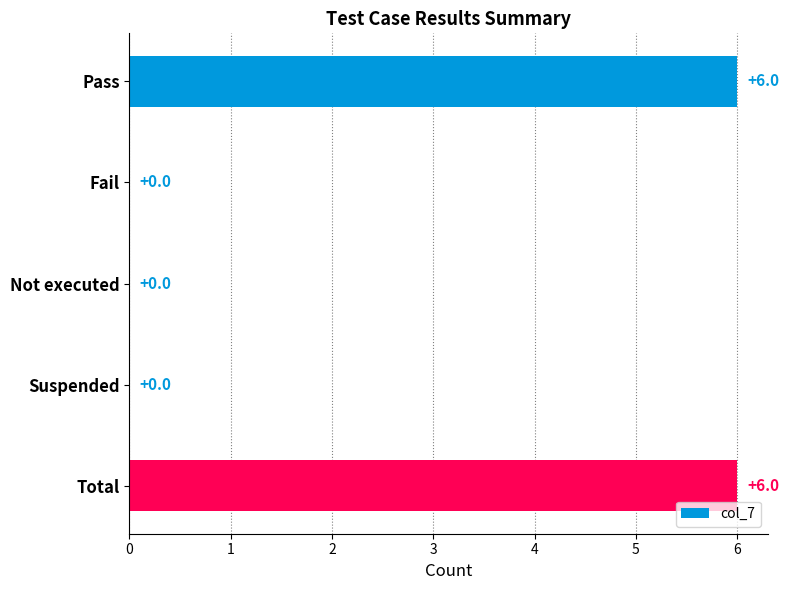

Reading bottom to top, what are all the values shown in this chart?

Total=6	Suspended=0	Not executed=0	Fail=0	Pass=6